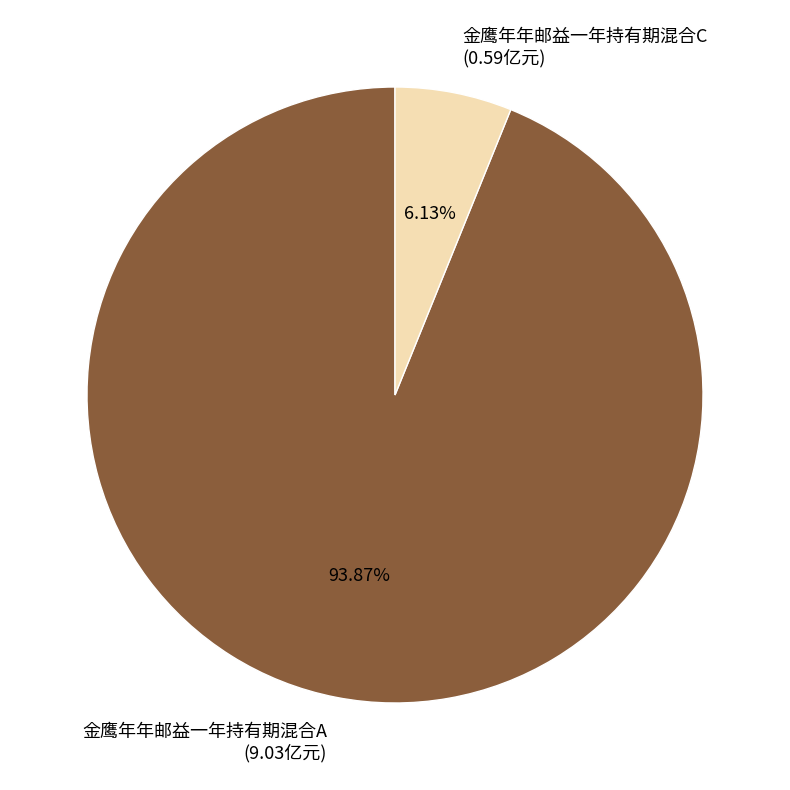

To the nearest percent, what is the combined percentage of 金鹰年年邮益一年持有期混合C and 金鹰年年邮益一年持有期混合A?

100%